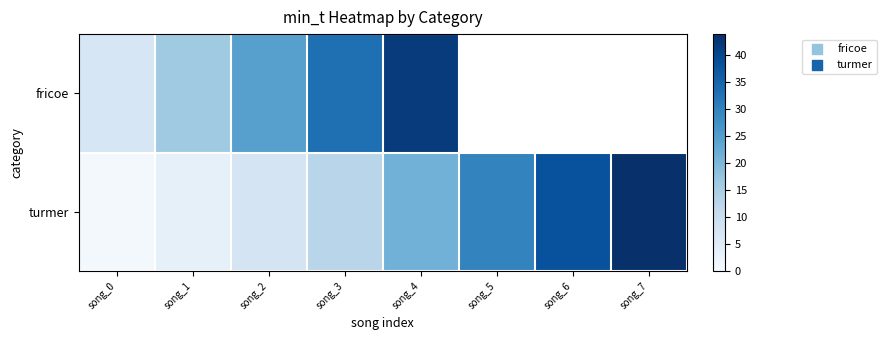

Is it true that turmer equals 12.8 at song_3?

True